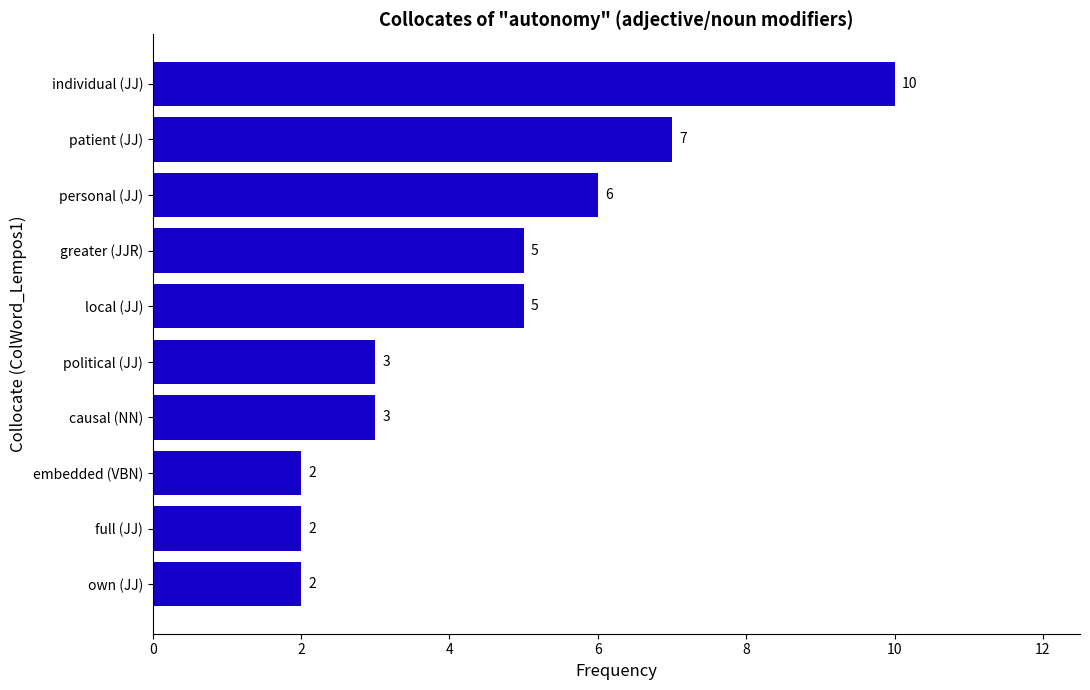

How many values are between 2 and 6?

8